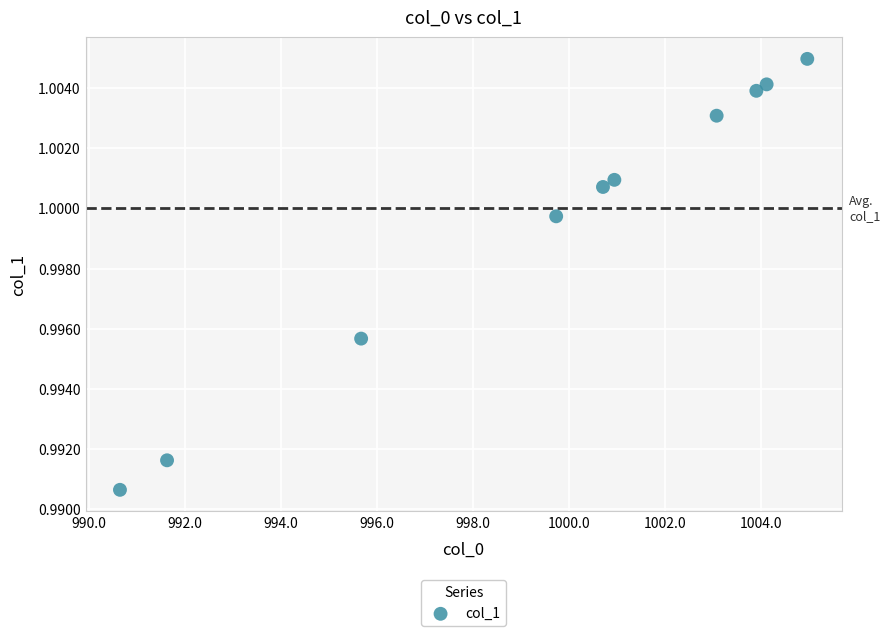

What is the range of X values (max minus min)?

14.3